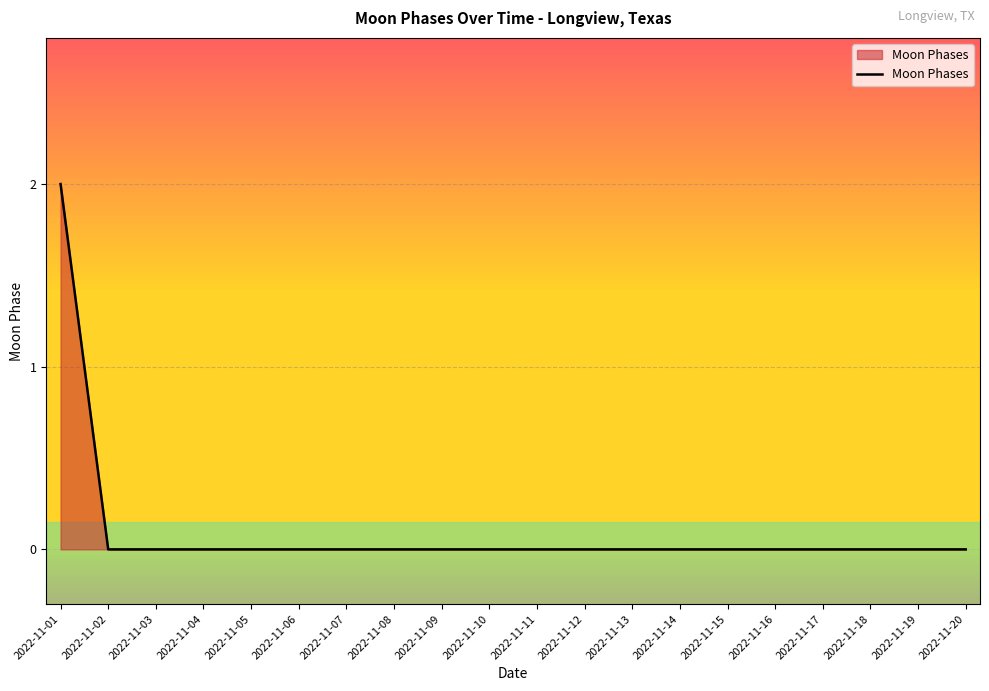

How many lines are shown in the chart?

1